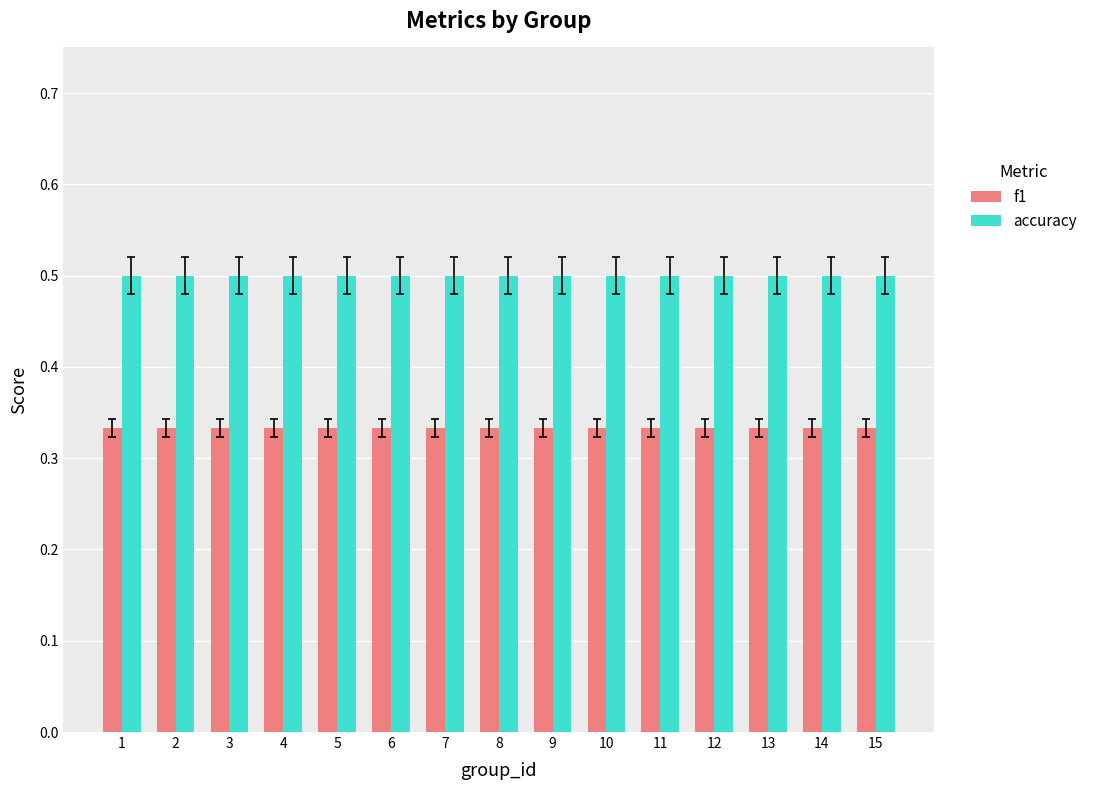

What are all the series names shown in the legend?

f1, accuracy